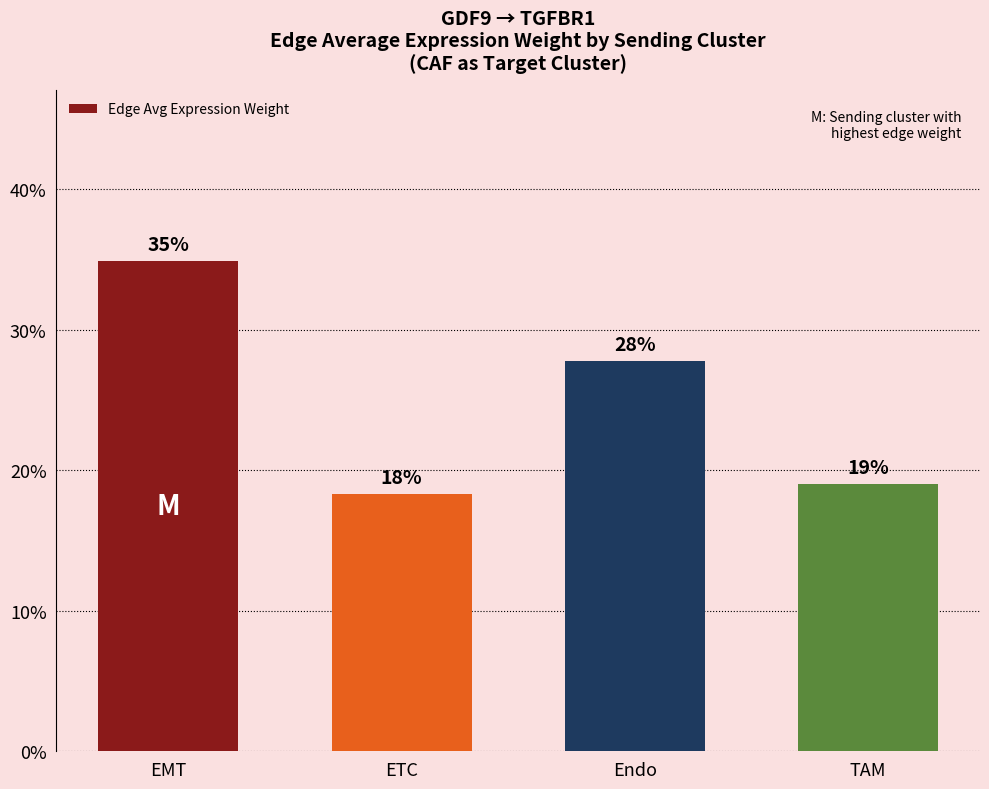

List the labels in order of value, smallest first.

ETC, TAM, Endo, EMT